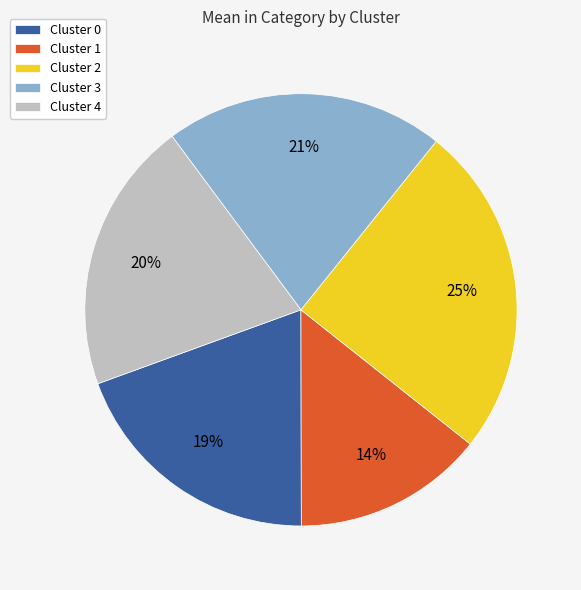

Does Cluster 0 account for over 50% of the chart?

No